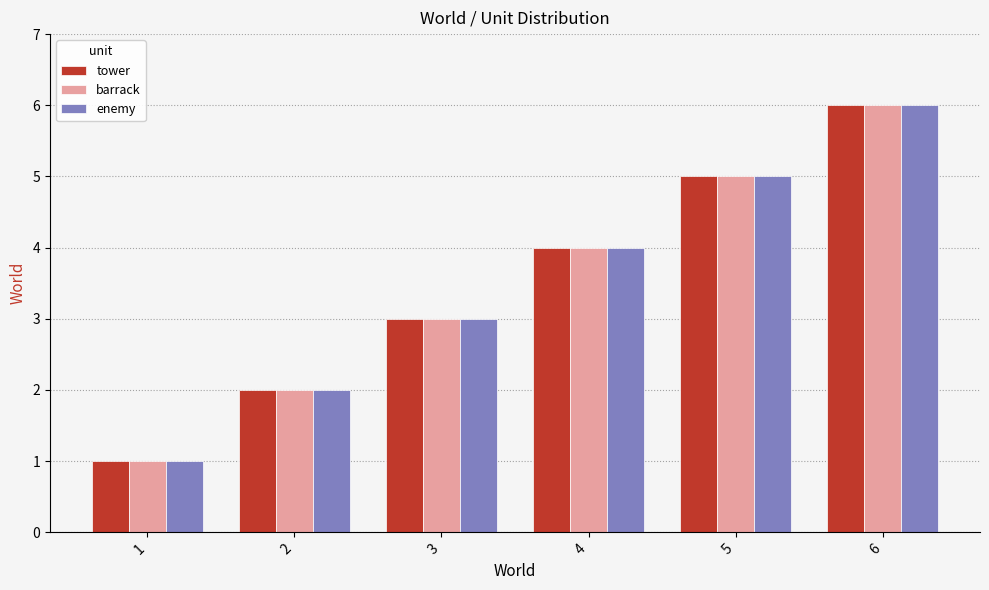

Is the value of barrack at 3 greater than the value of tower at 1?

Yes